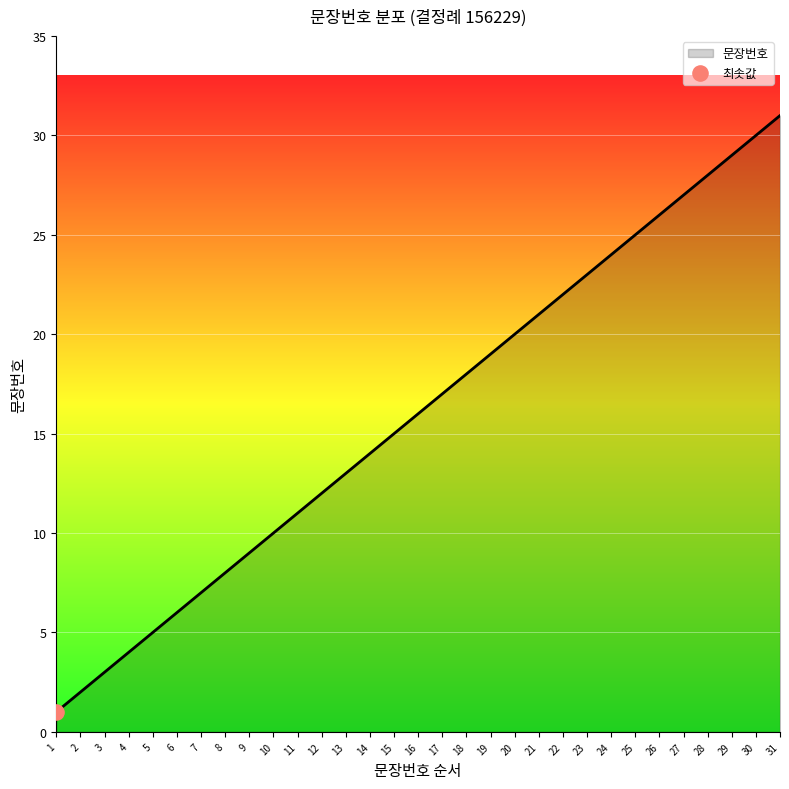

What is the change in value from 6 to 16?

+10